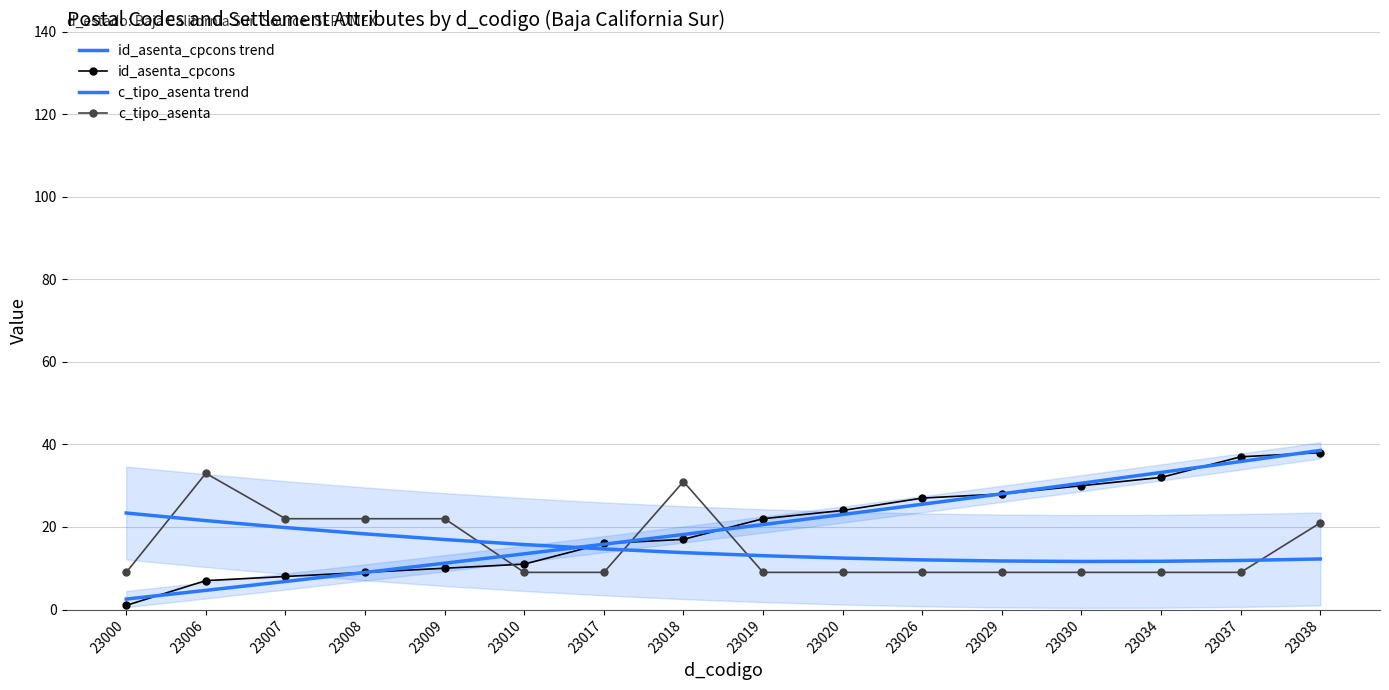

True or false: c_tipo_asenta has a value of 14.3 at 23019.

False